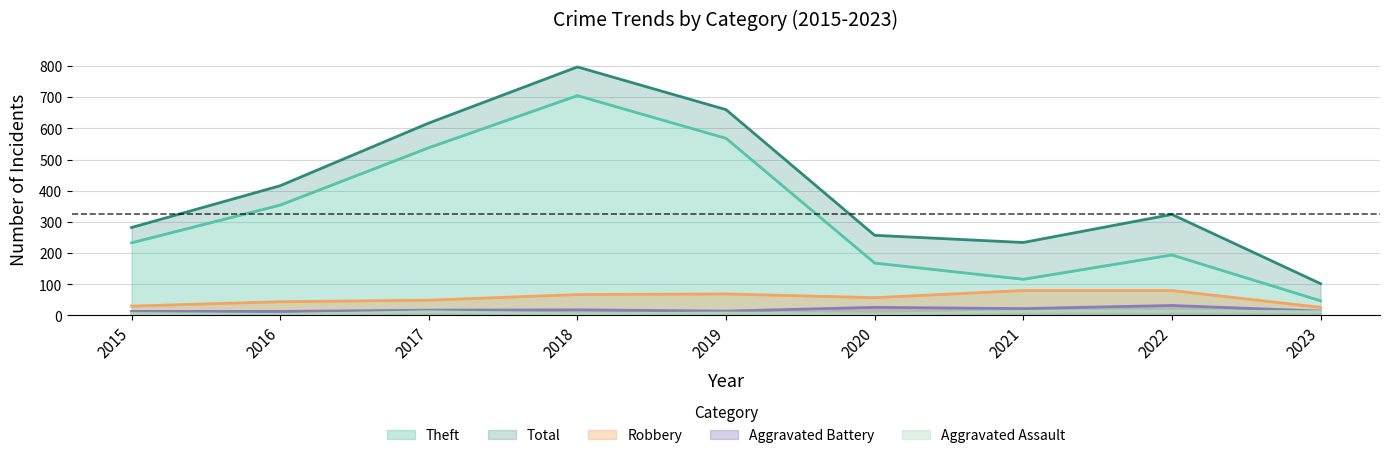

At which category is the sum across all series the highest?

2018